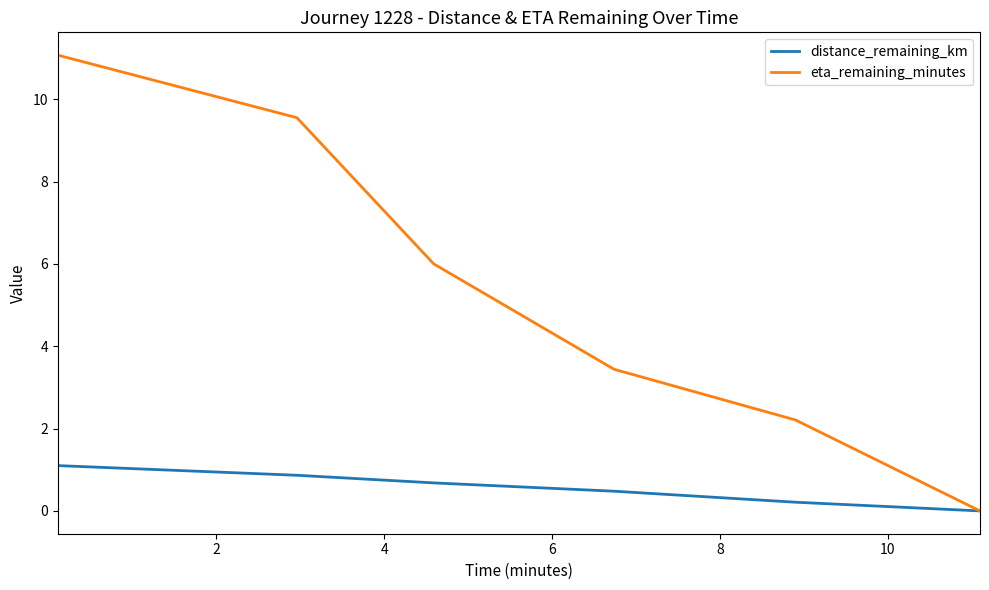

Does the chart have visible grid lines?

No